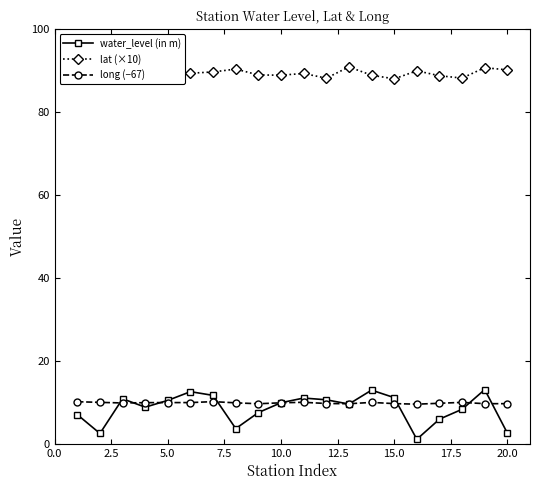

True or false: water_level (in m) and lat (×10) cross at least once.

False